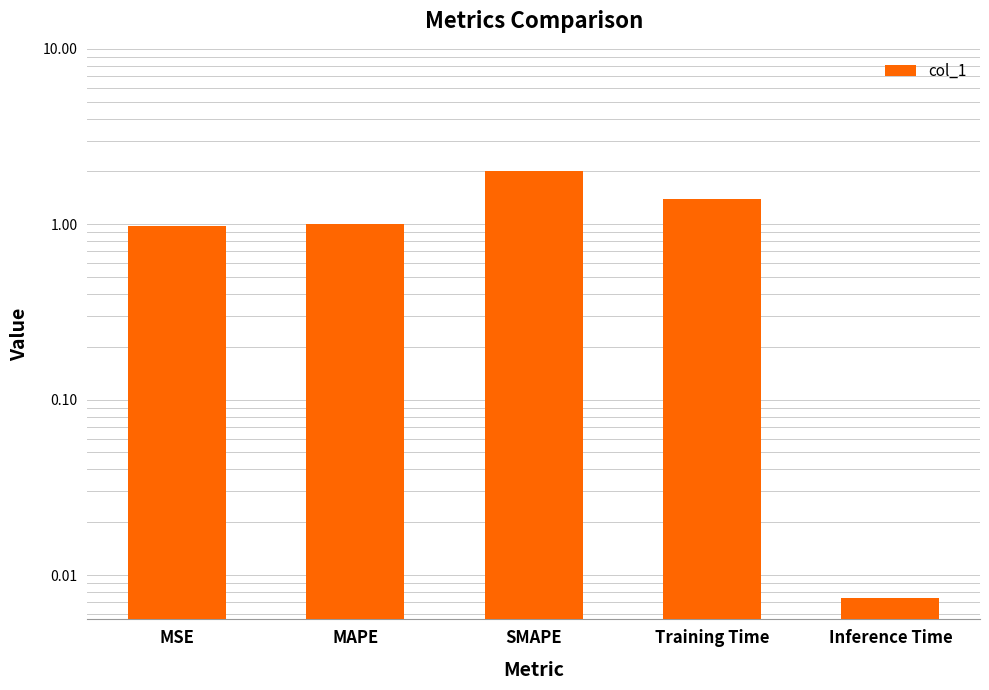

Is it true that the value at Training Time is 2.0?

False